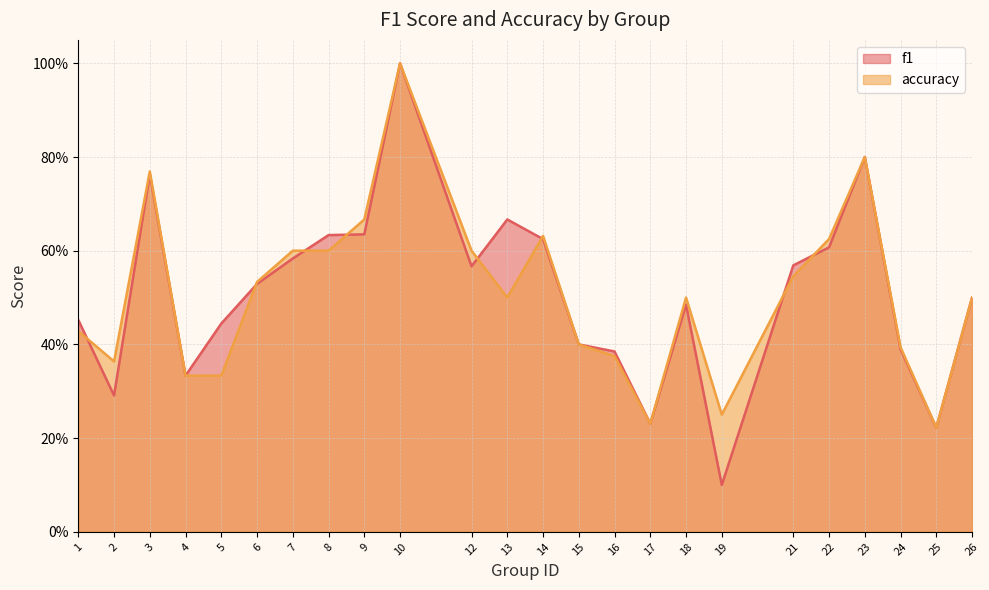

Between 18 and 19, which is larger?

18